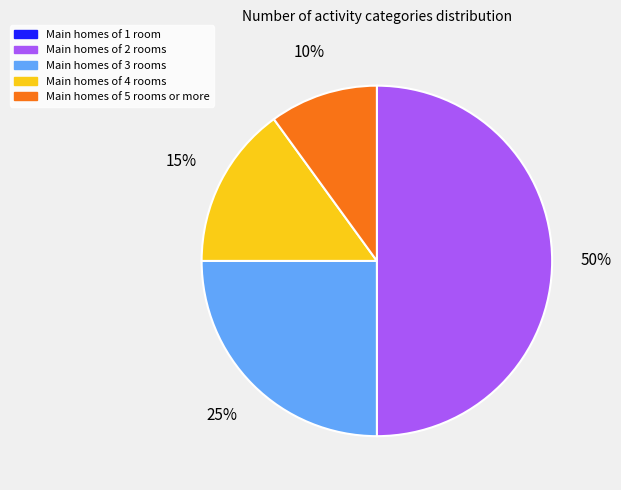

To the nearest percent, what is the average slice percentage?

25%